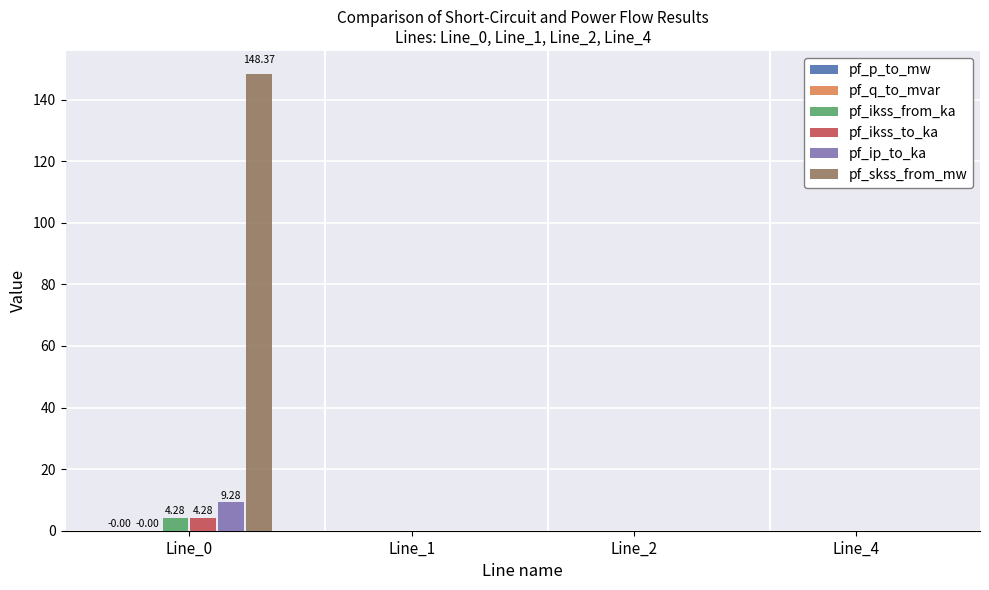

Which series has the largest total across all categories?

pf_skss_from_mw